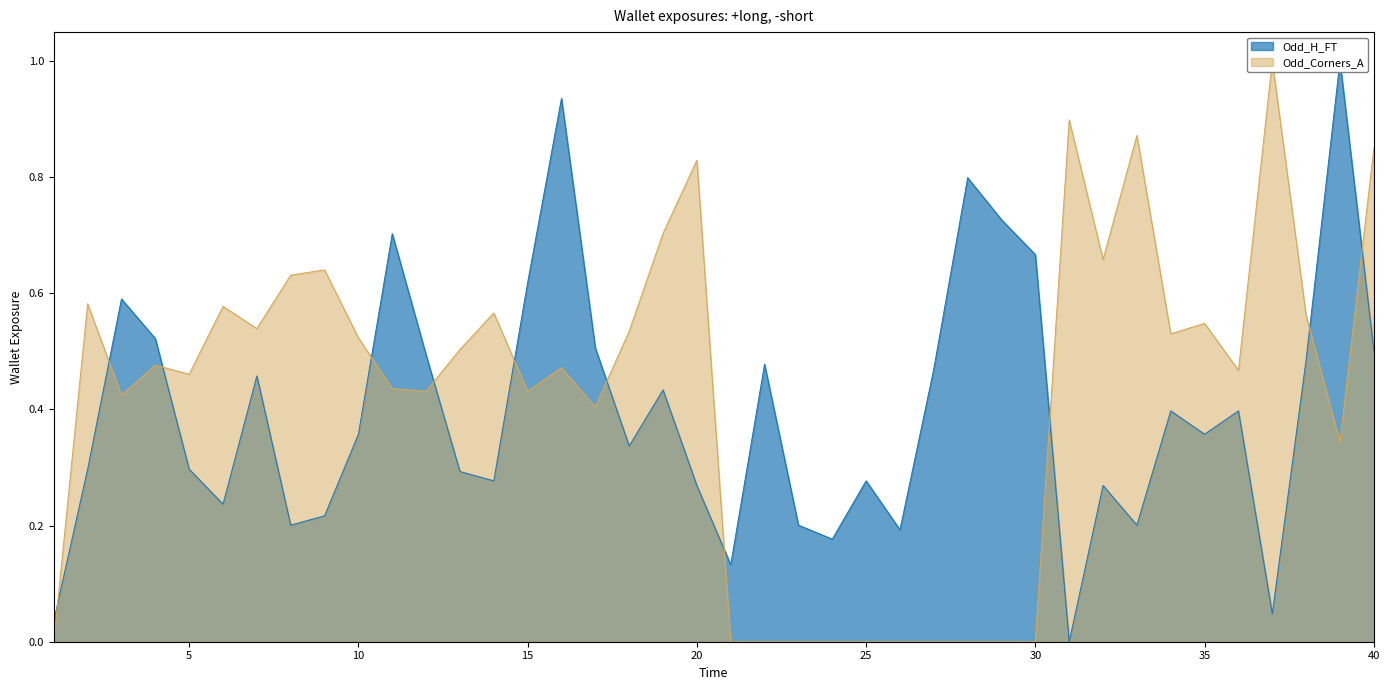

What is the spread (max minus min) of values at 35?

0.2